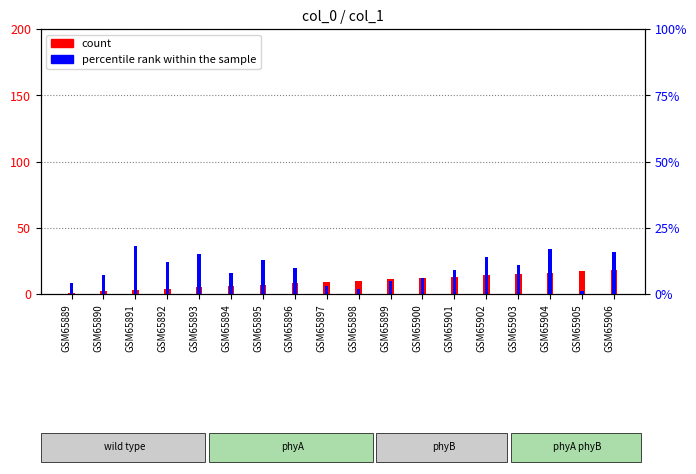

At which label does count first exceed 10?

GSM65899